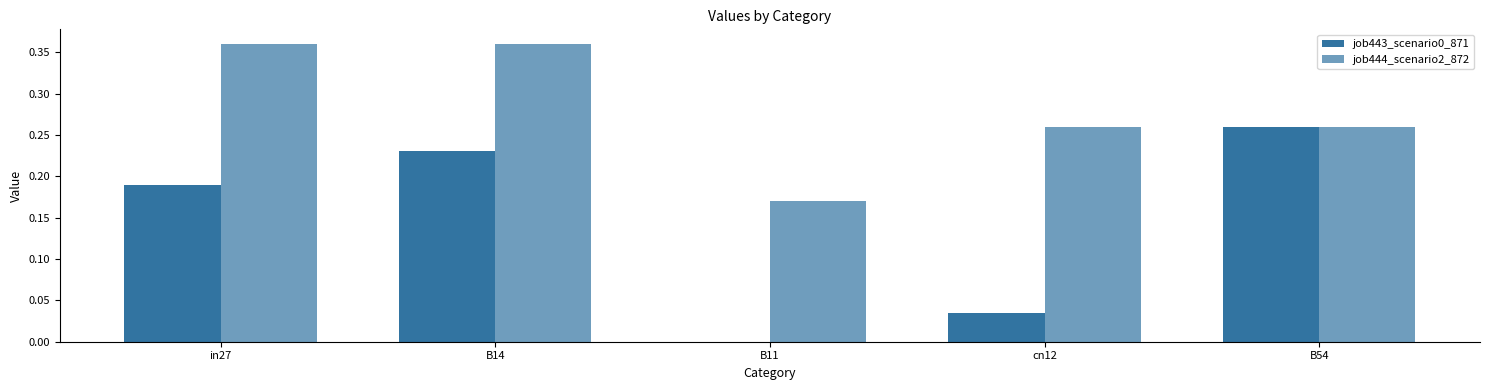

List the series in order of their peak value, lowest first.

job443_scenario0_871, job444_scenario2_872